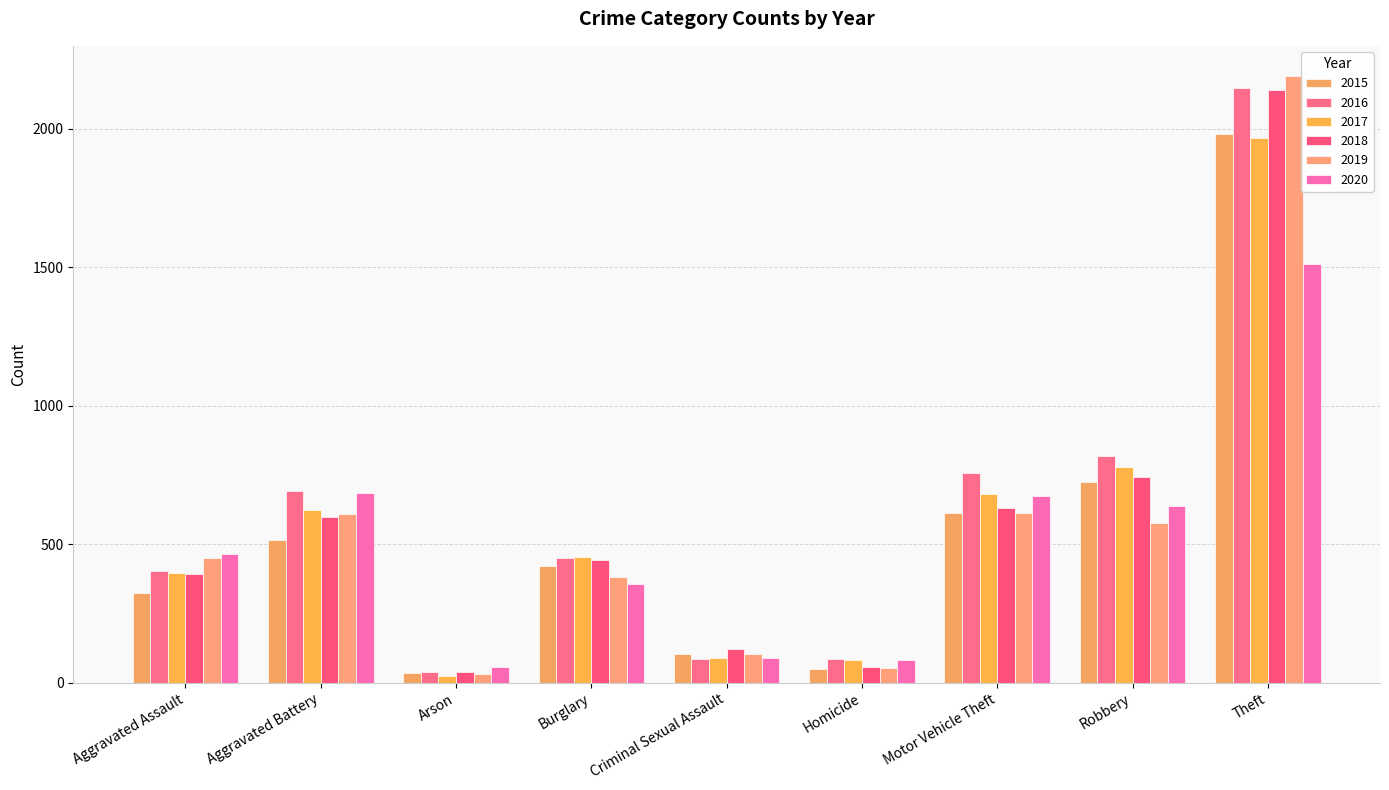

At how many categories does at least one series exceed 837?

1